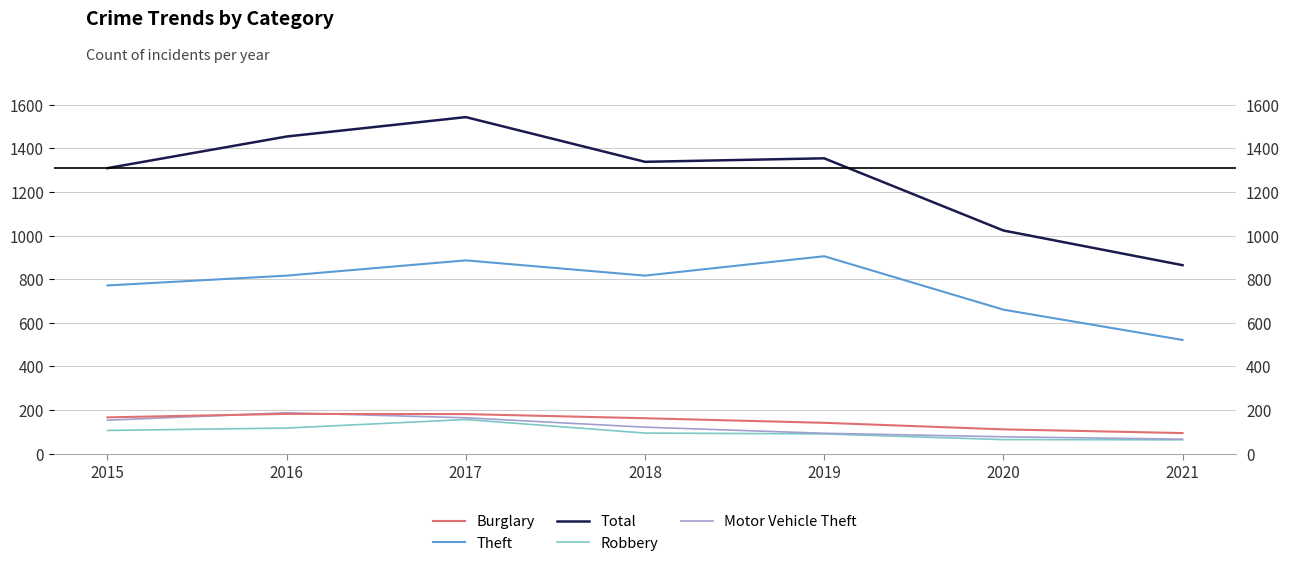

True or false: Theft and Burglary intersect in this chart.

False